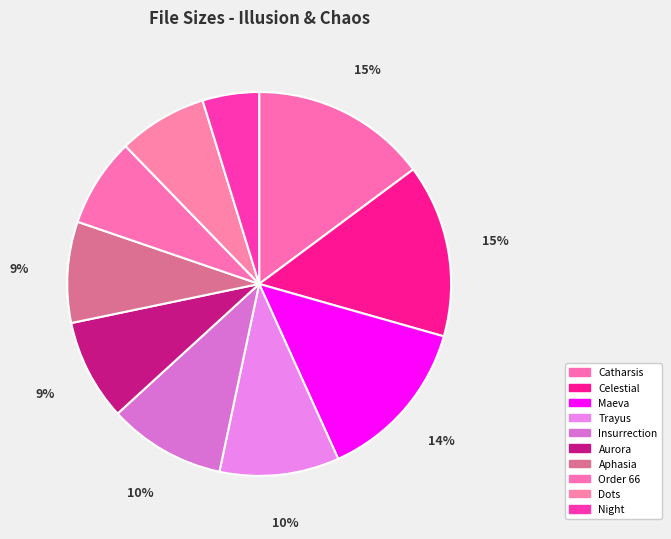

To the nearest percent, what is the average slice percentage?

10%